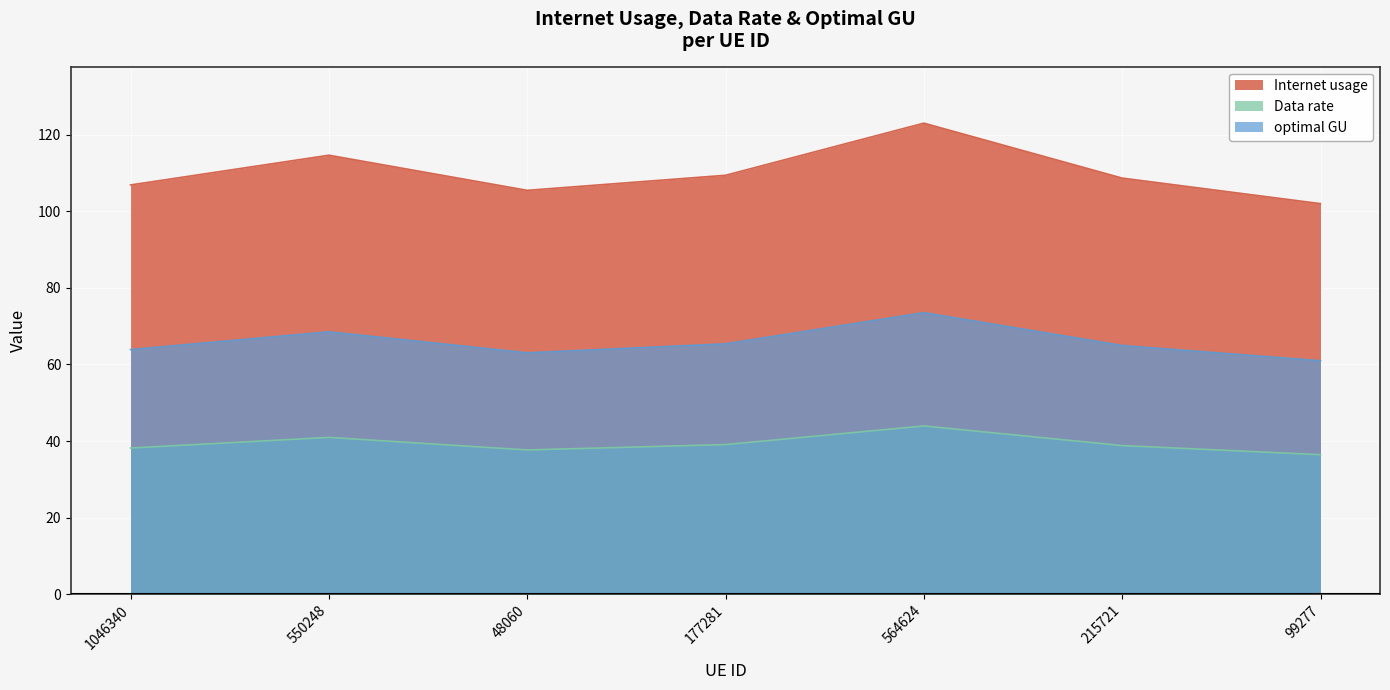

Is it true that Internet usage equals 56.5 at 550248?

False